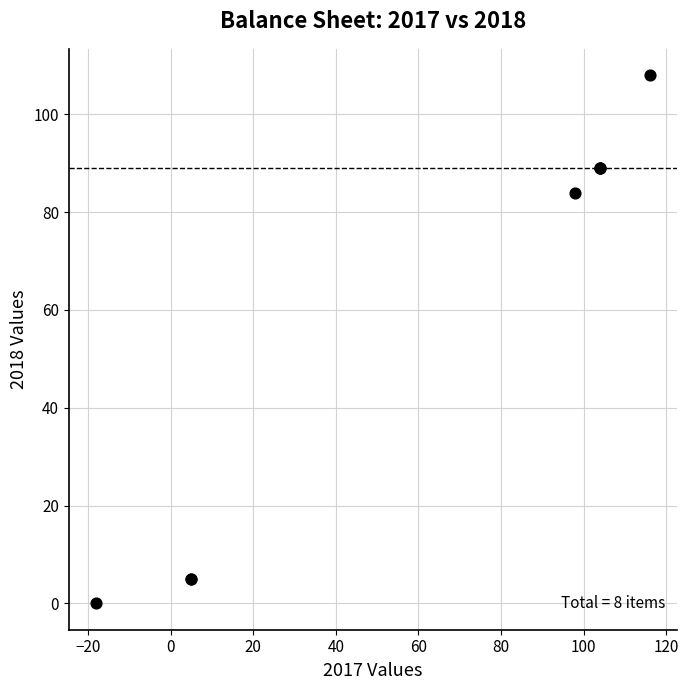

What Y value in the scatter plot is closest to 54?

84